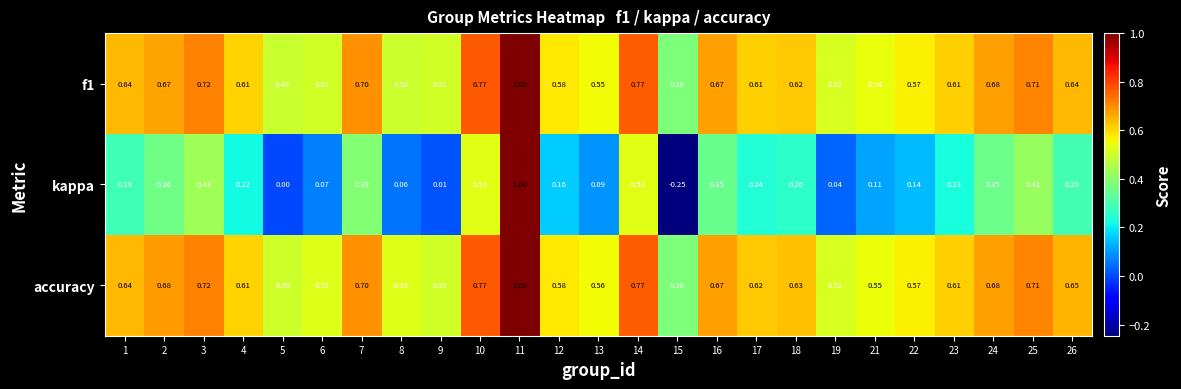

Which series has the largest total across all categories?

accuracy